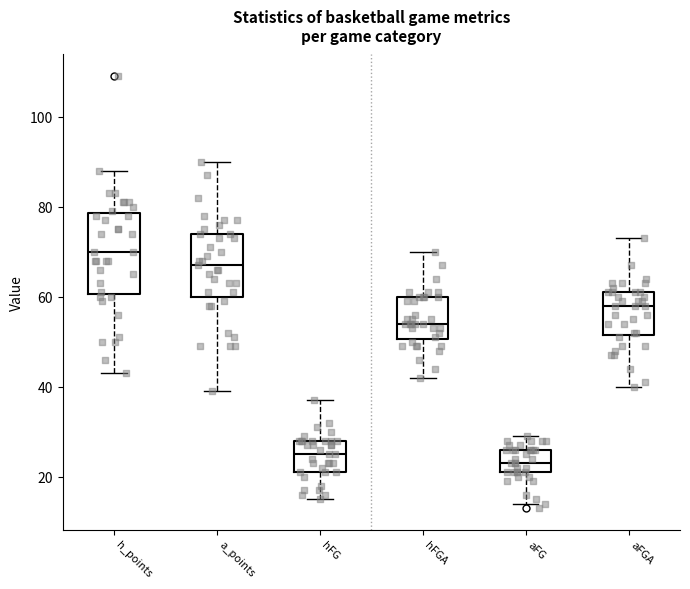

Where is the lower edge of the box for hFG on the y-axis? The values are not printed on the chart, so give them approximately, as read against the axis.

22